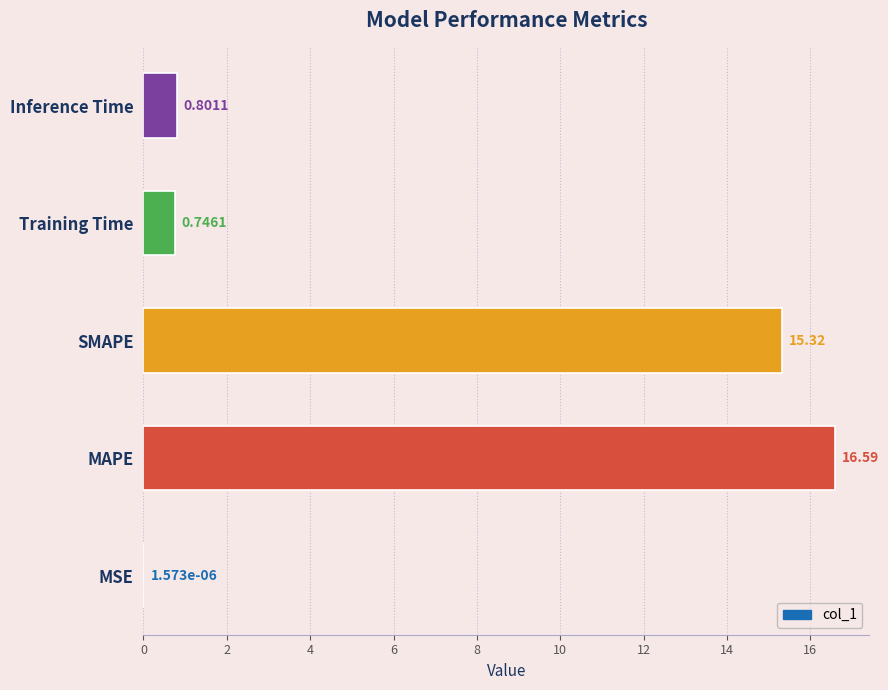

What is the sum of all values?

33.5